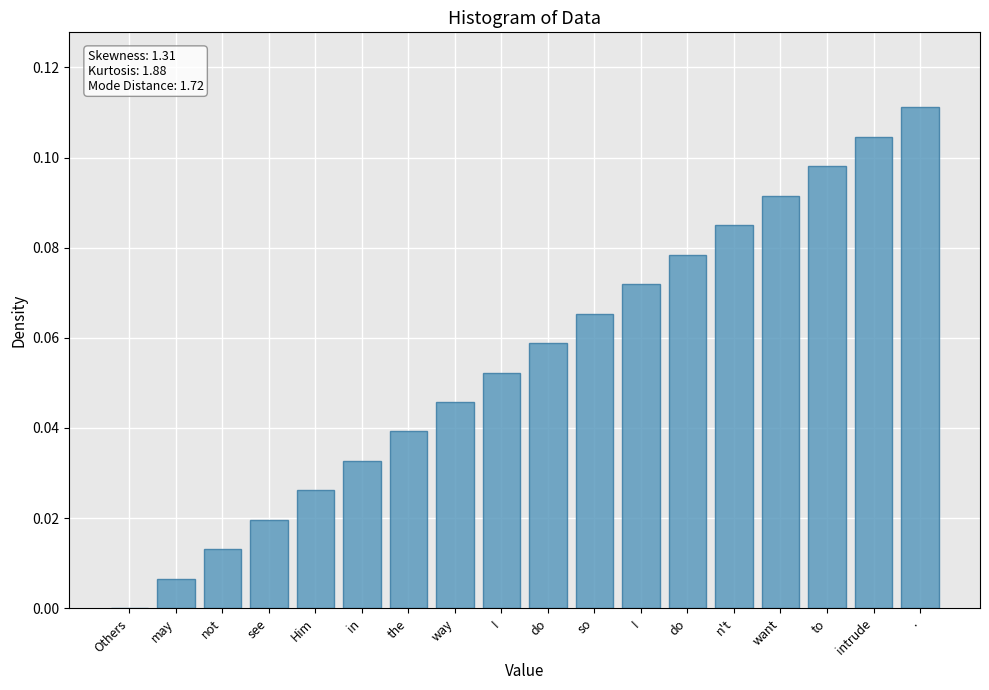

Reading left to right, what are all the values shown in this chart?

Others=0.0	may=0.0	not=0.0	see=0.0	Him=0.0	in=0.0	the=0.0	way=0.0	I=0.1	do=0.1	so=0.1	I=0.1	do=0.1	n't=0.1	want=0.1	to=0.1	intrude=0.1	.=0.1